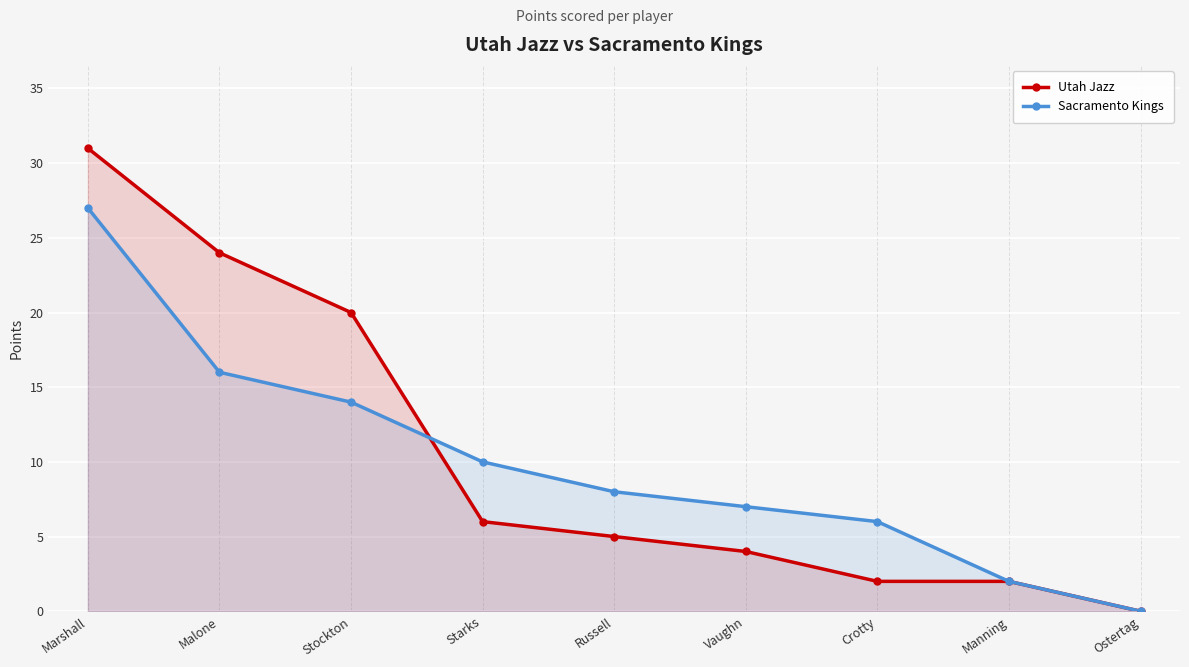

What is the highest value of the Sacramento Kings series?

27